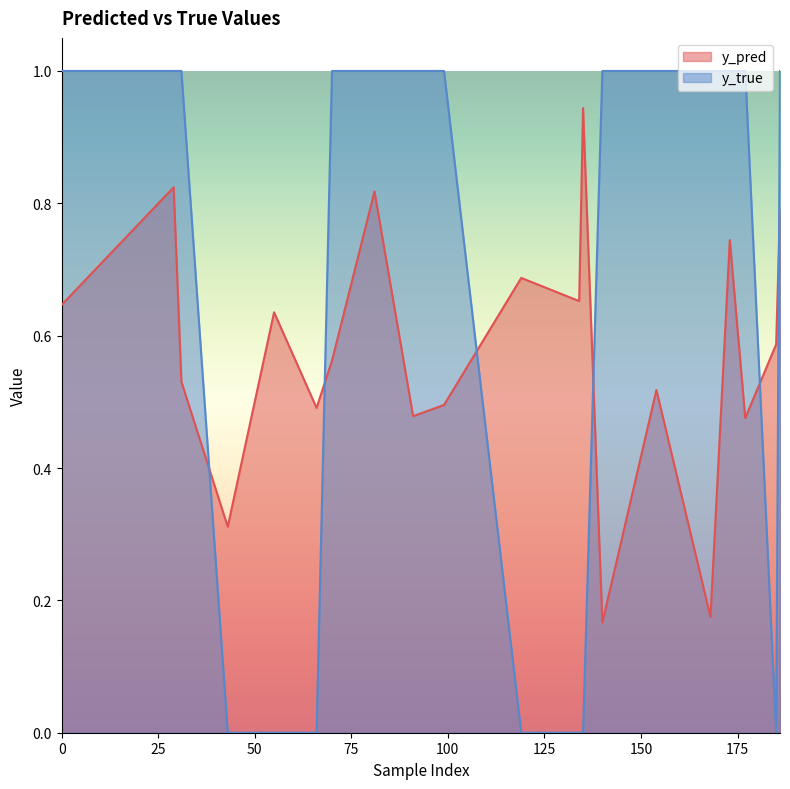

True or false: y_true has more than 2 points higher than both neighbors.

False